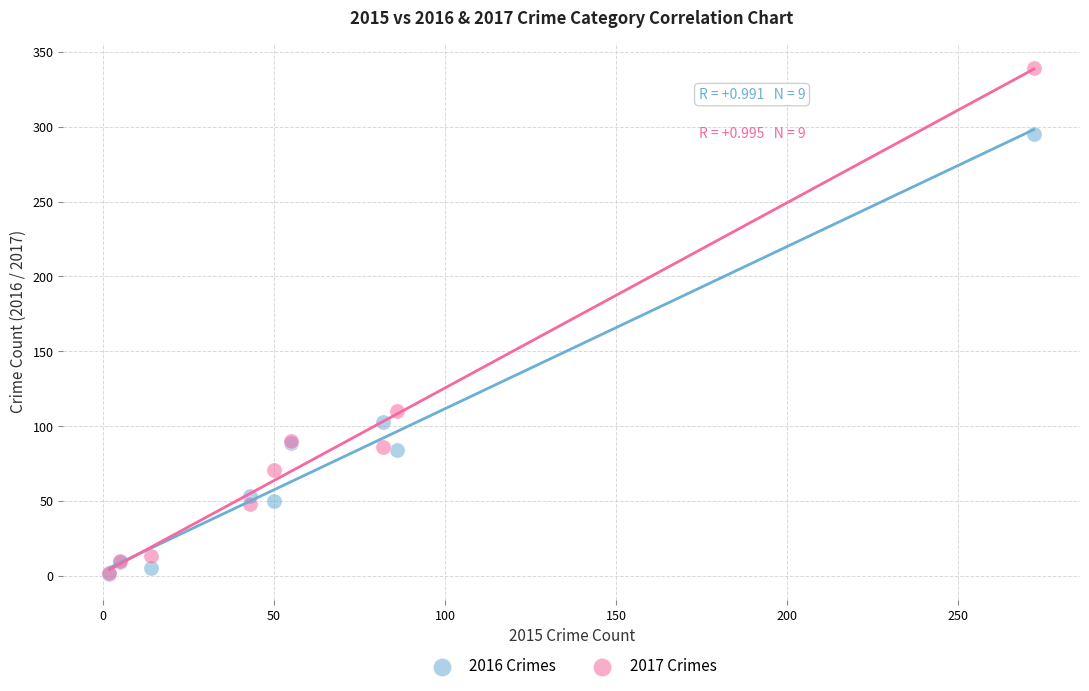

In the 2016 Crimes series, what Y value is closest to 148?

103